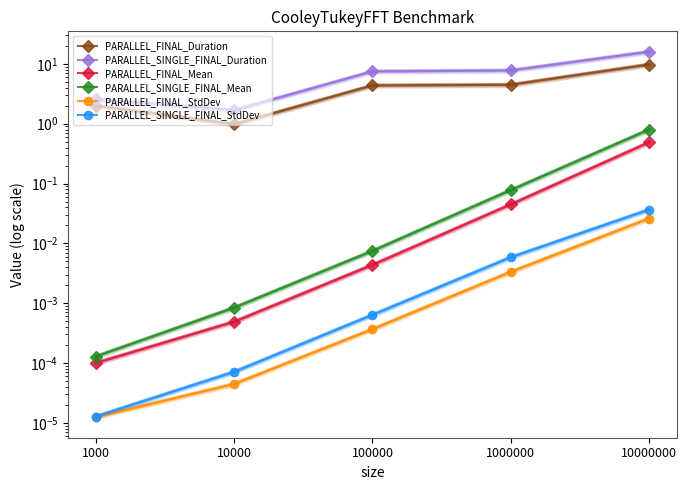

Is it true that PARALLEL_SINGLE_FINAL_StdDev equals 0.0 at 1000000?

True